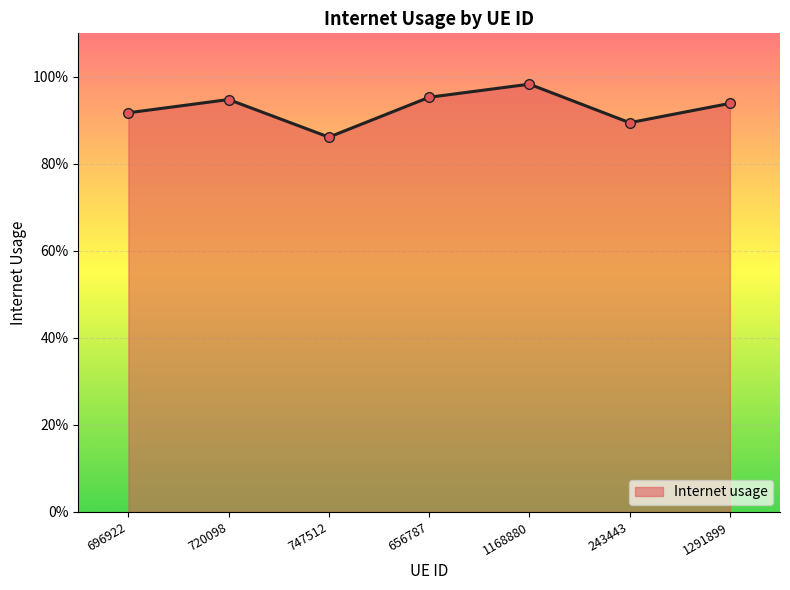

Is it true that the value at 656787 is 0.6?

False